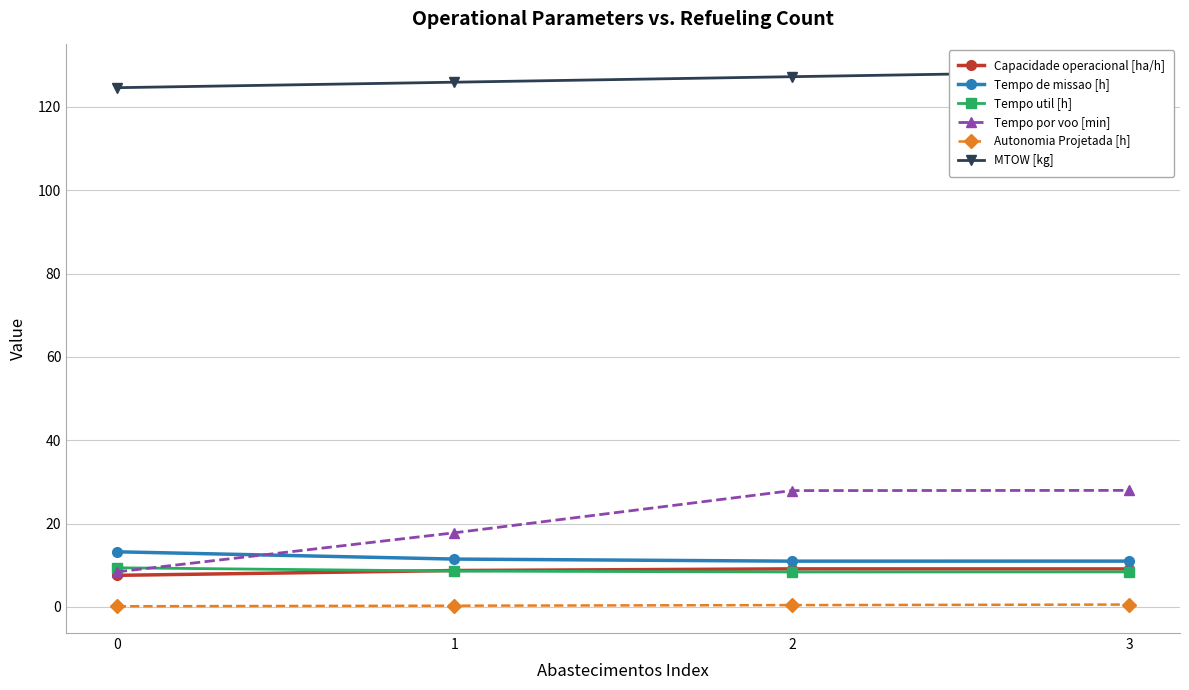

Count the number of data series in this chart.

6